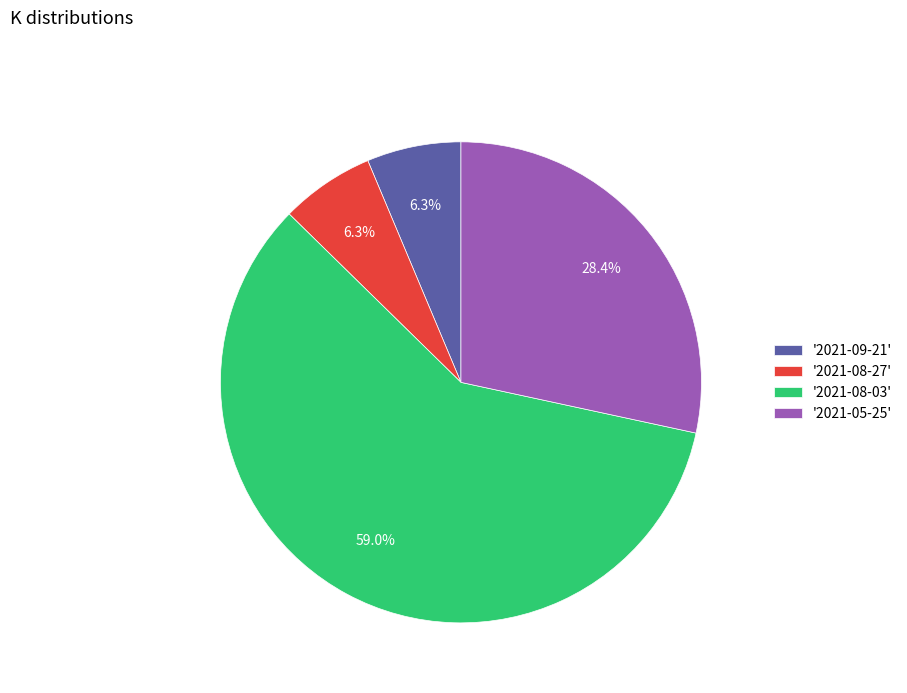

What percentage do '2021-08-27' and '2021-05-25' together represent?

34.7%